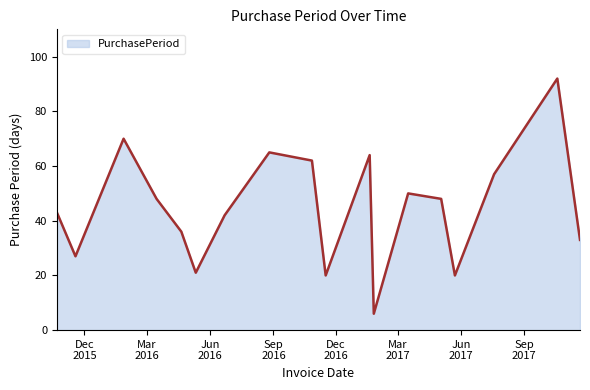

How many interior local peaks (higher than both neighbors) does the data have?

5